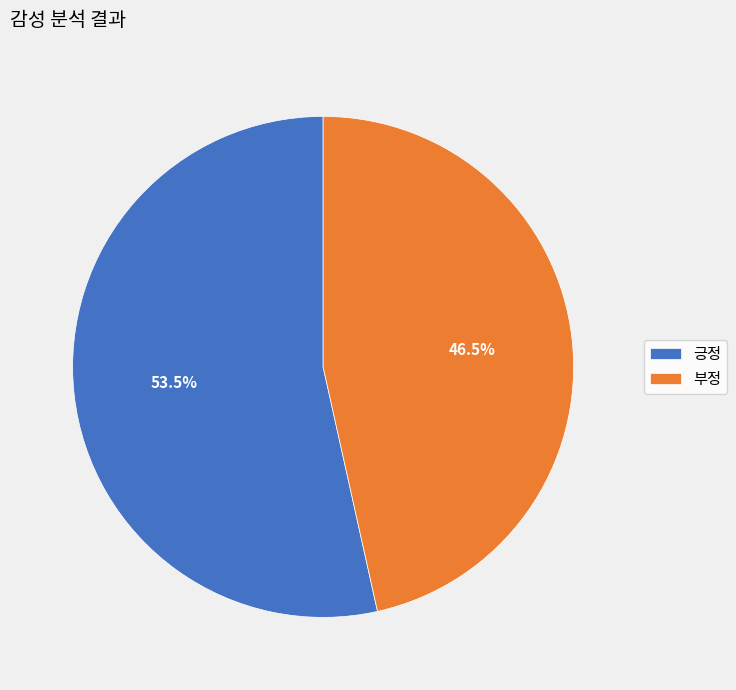

Which slice is the smallest?

부정